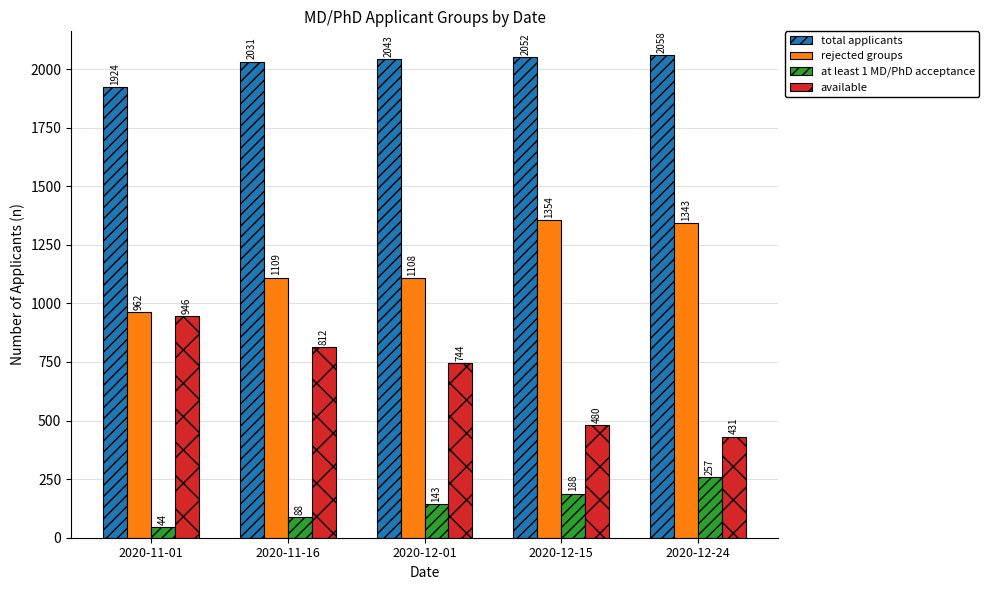

Which series changed the most between 2020-12-01 and 2020-12-15?

available